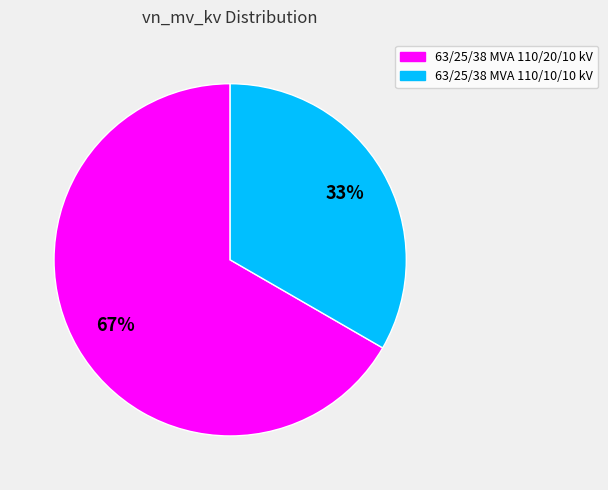

Do 63/25/38 MVA 110/10/10 kV and 63/25/38 MVA 110/20/10 kV together represent more than half of the pie?

Yes